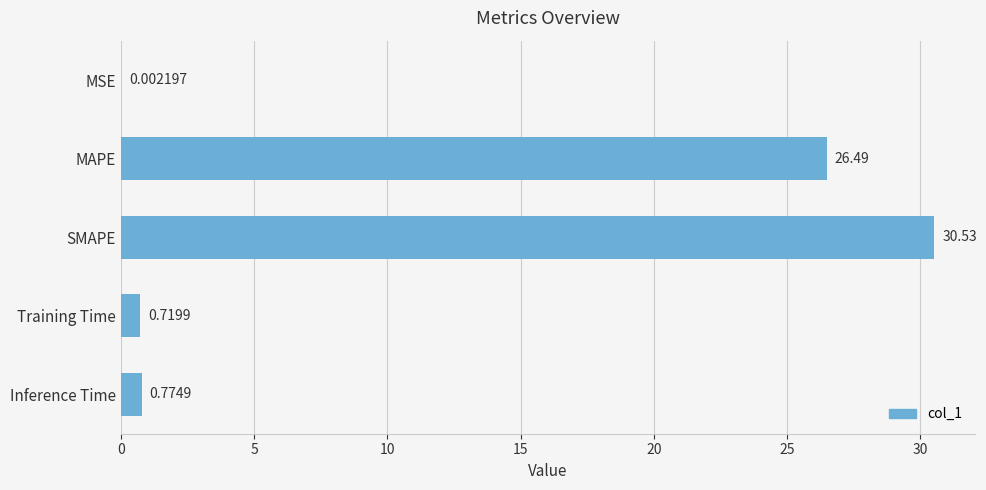

Where is the data nearest to the value 15?

MAPE